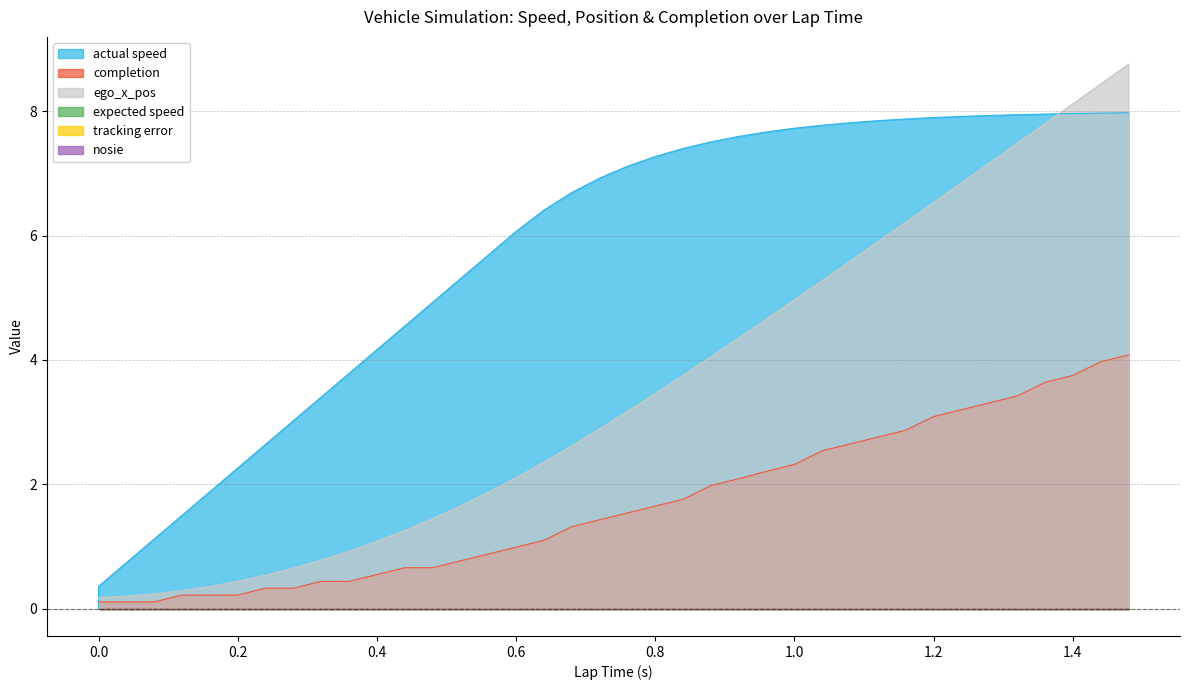

At 0.6, list the series in order from largest to smallest.

actual speed, ego_x_pos, completion